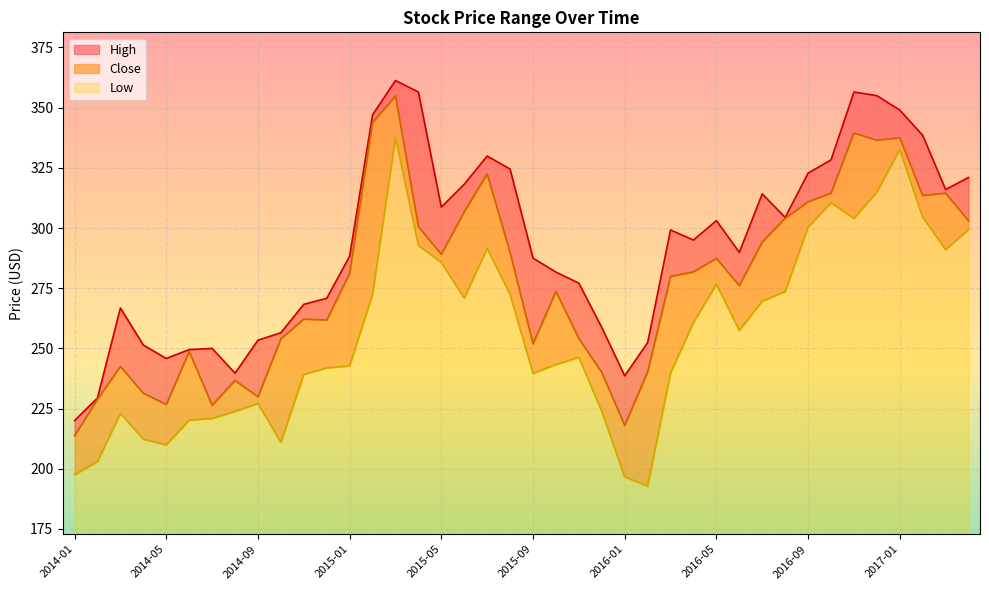

Which label corresponds to the smallest value in the chart?

2016-02